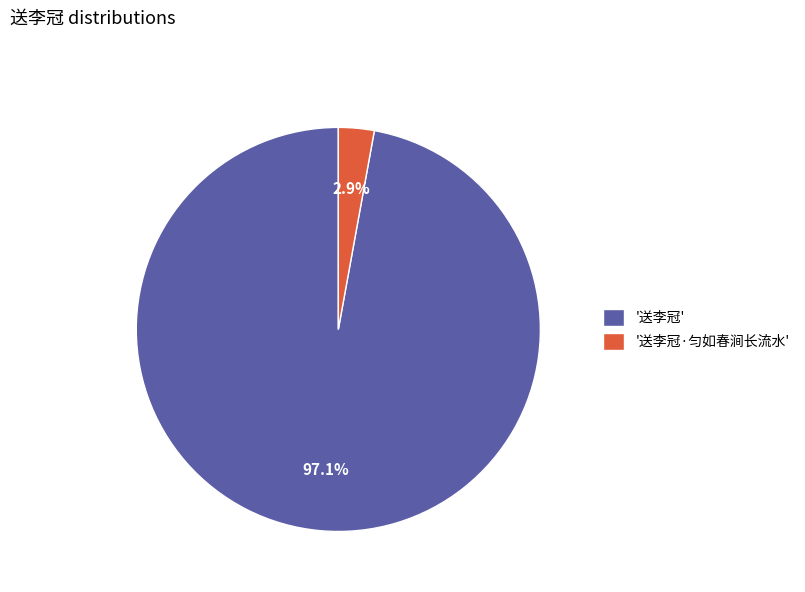

Which category has the smallest portion of the pie?

'送李冠·匀如春涧长流水'